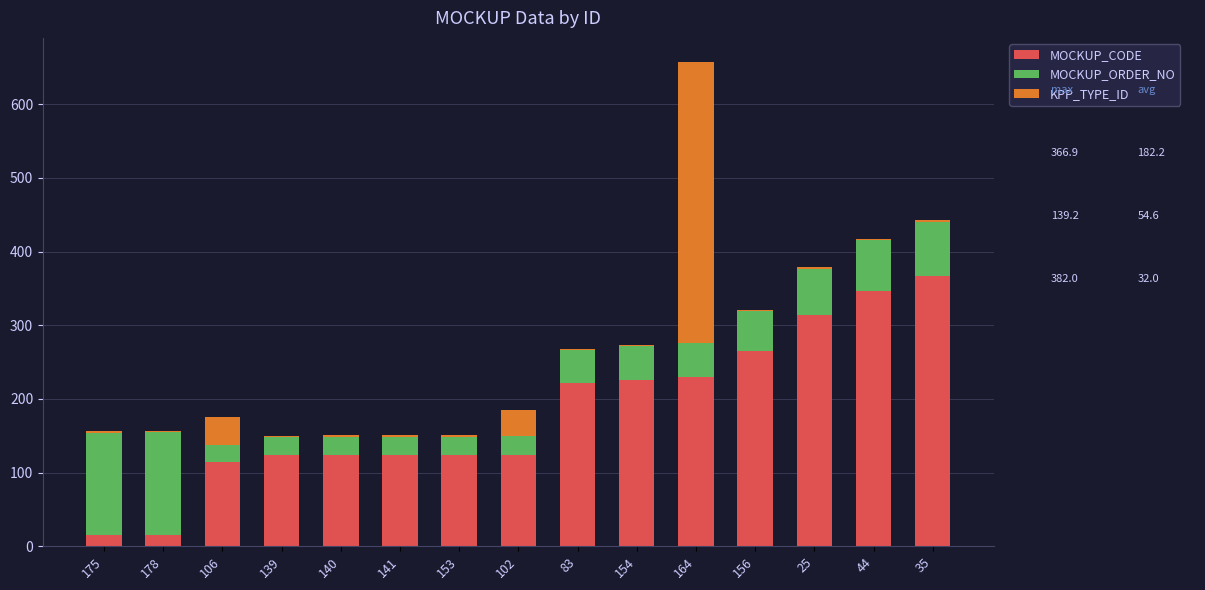

What is the maximum value for MOCKUP_CODE?

366.9